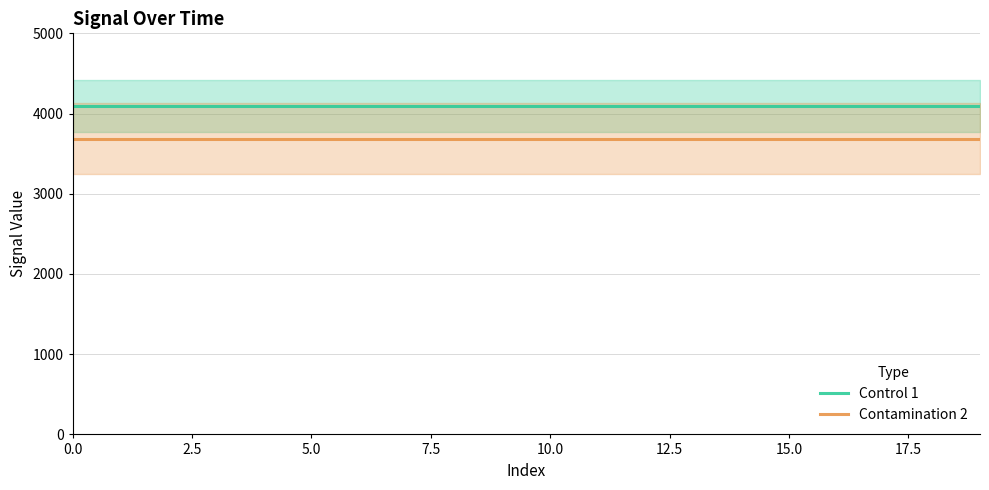

True or false: Contamination 2 and Control 1 intersect in this chart.

False